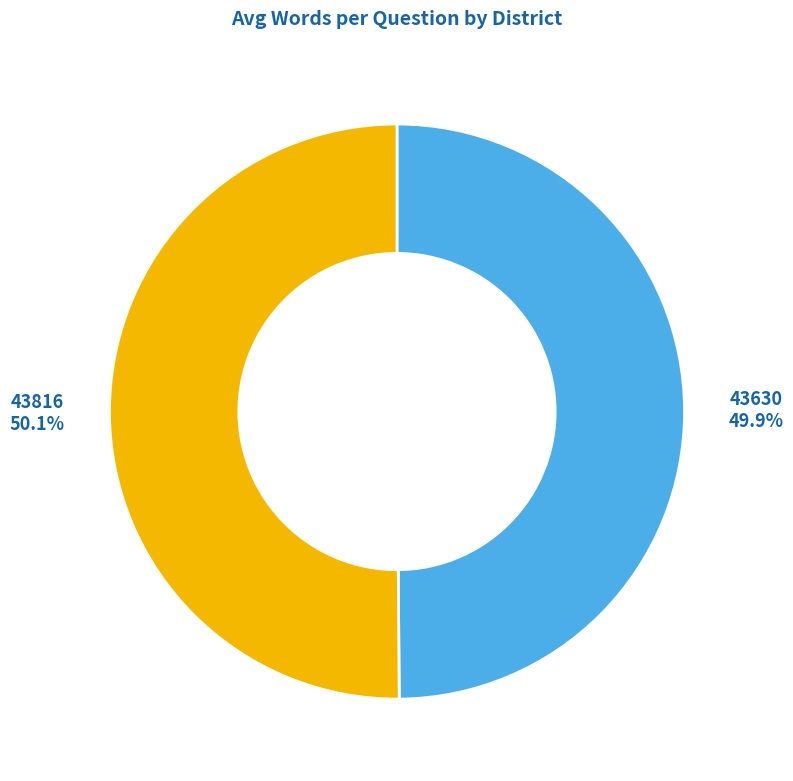

Approximately how many times larger is the value at 43630 compared to 43816?

1.0